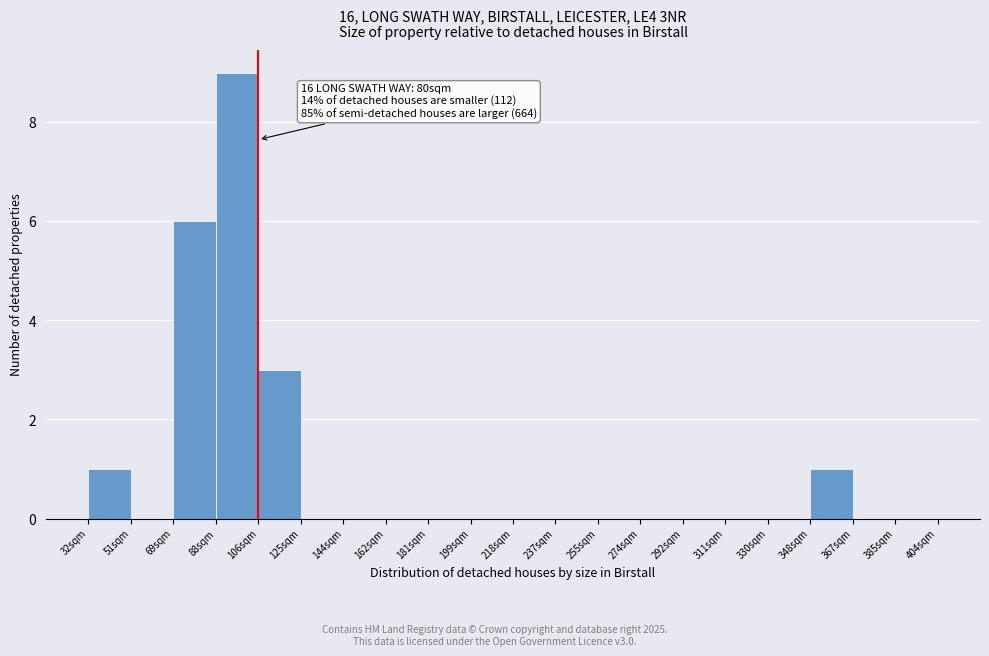

Reading right to left, extract all data points from this chart.

385sqm=0	367sqm=0	348sqm=1	330sqm=0	311sqm=0	292sqm=0	274sqm=0	255sqm=0	237sqm=0	218sqm=0	199sqm=0	181sqm=0	162sqm=0	144sqm=0	125sqm=0	106sqm=3	88sqm=9	69sqm=6	51sqm=0	32sqm=1